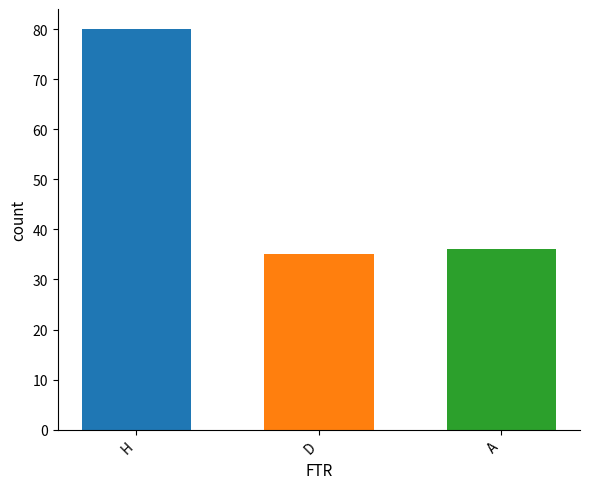

List the labels in order of value, largest first.

H, A, D